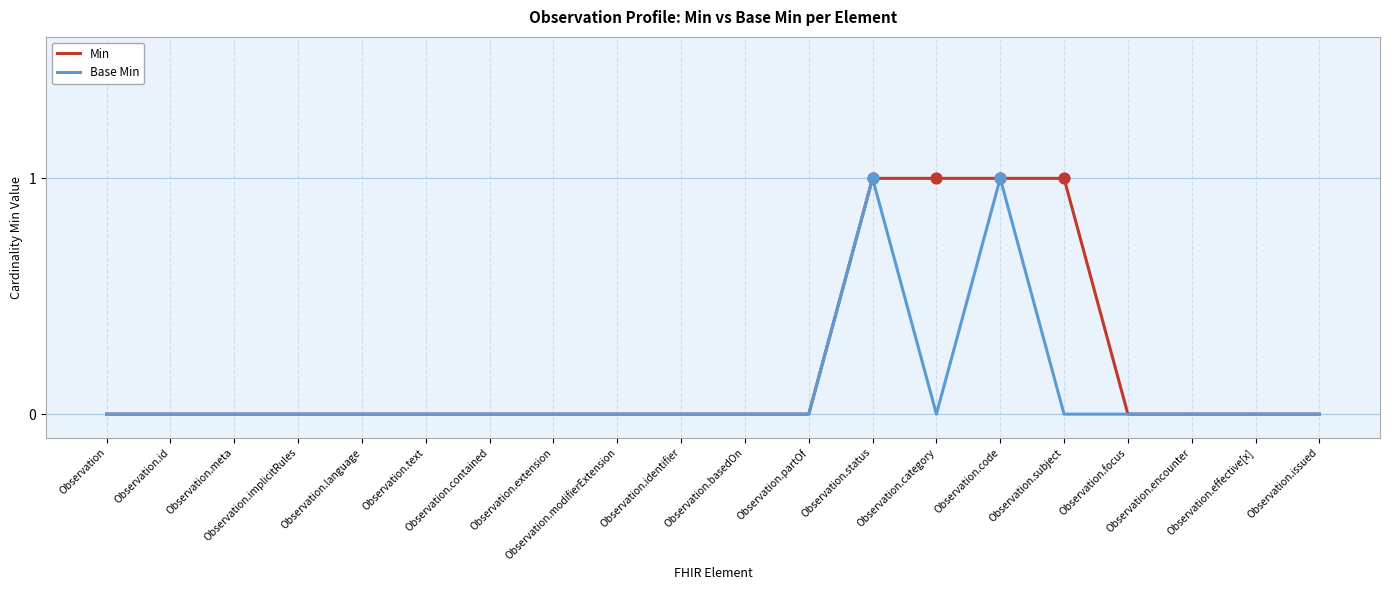

What are all the series names shown in the legend?

Min, Base Min